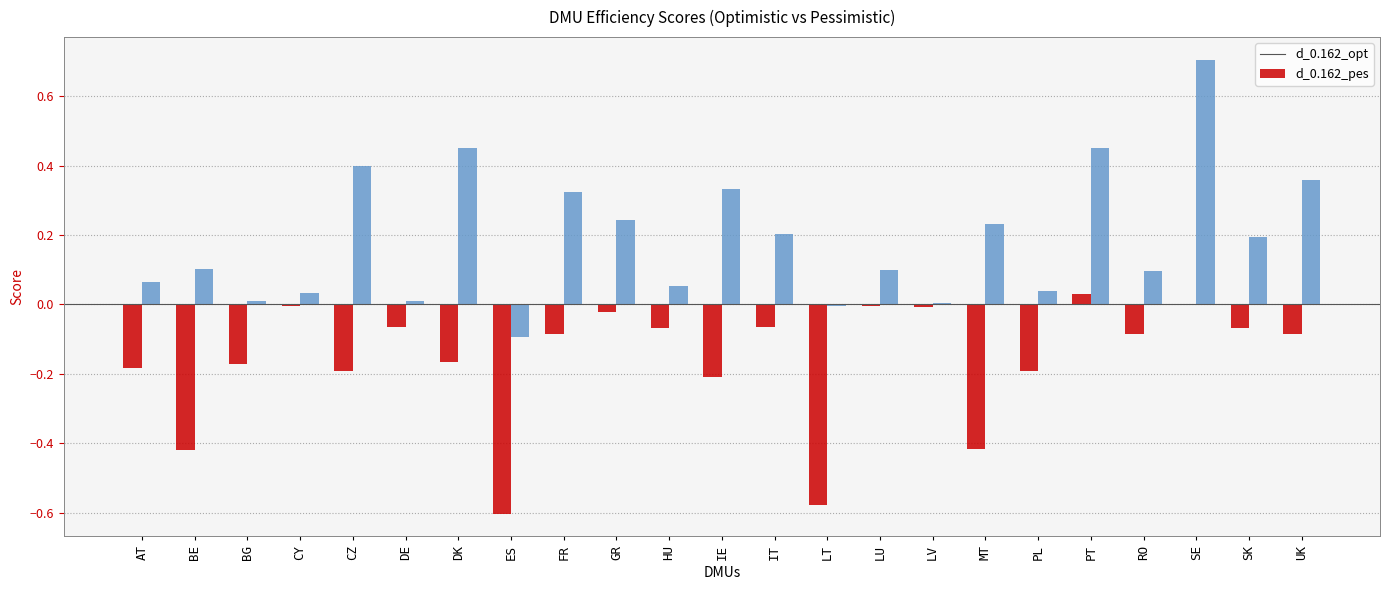

At which category is the sum across all series the highest?

SE